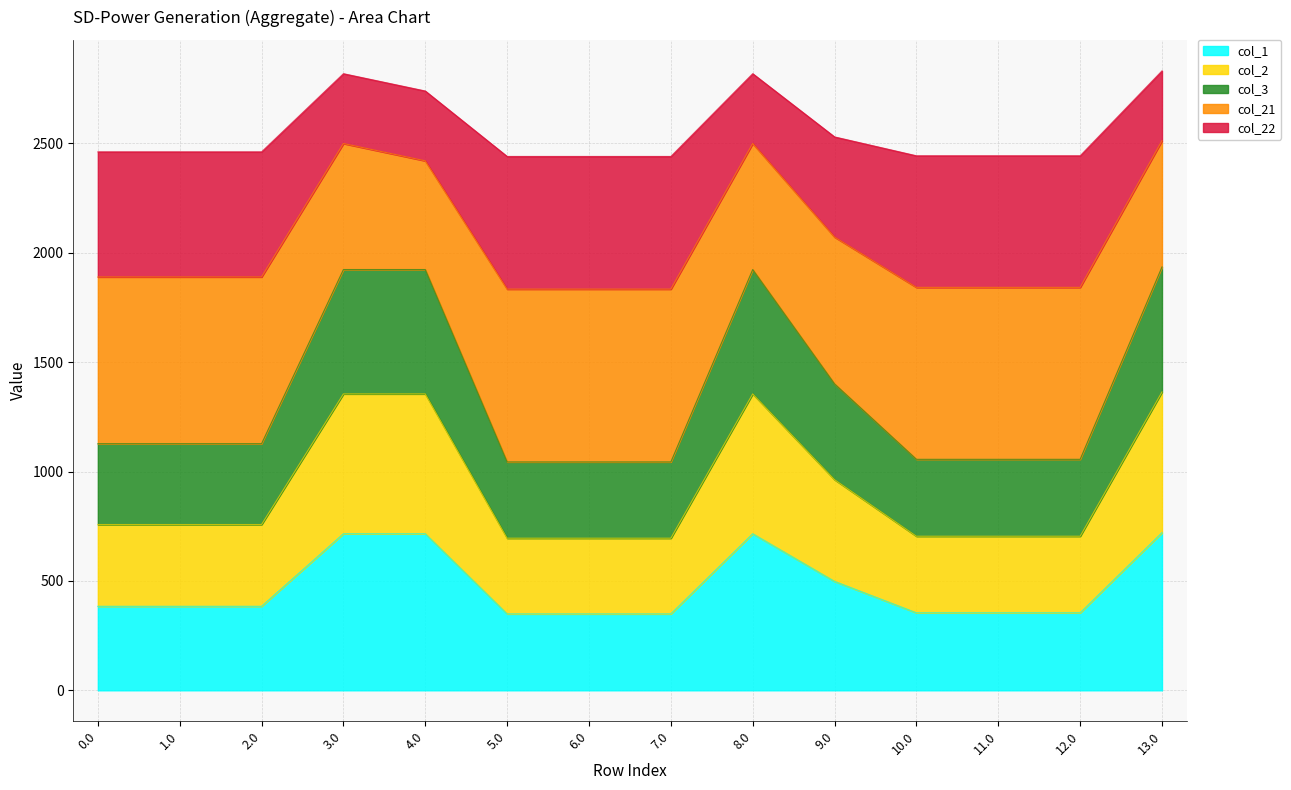

What is the total value across all series at 10.0?

2443.0